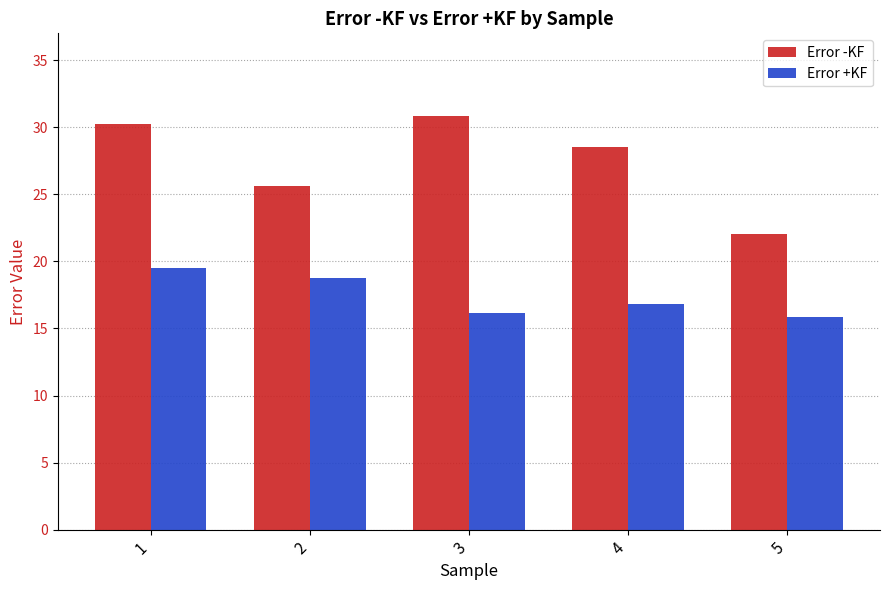

Does the chart contain stacked bars?

No